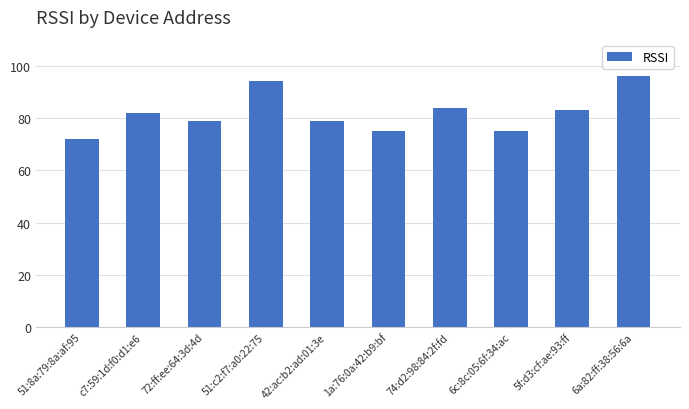

What is the approximate value at c7:59:1d:f0:d1:e6?

82